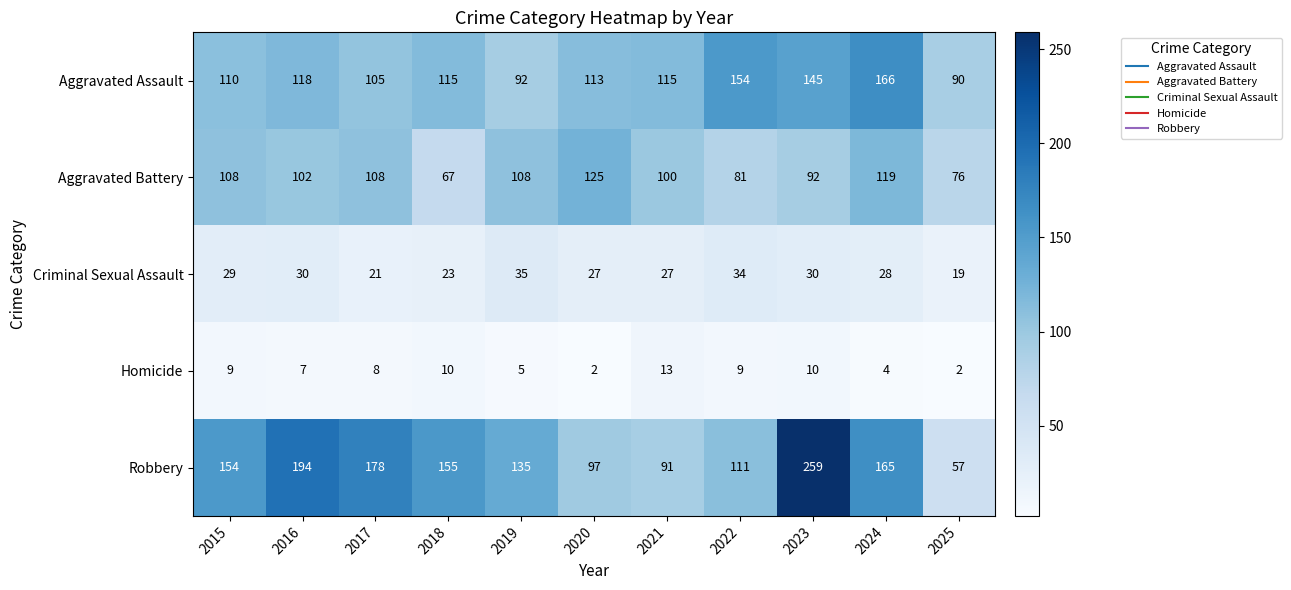

List the series in order of their peak value, highest first.

Robbery, Aggravated Assault, Aggravated Battery, Criminal Sexual Assault, Homicide